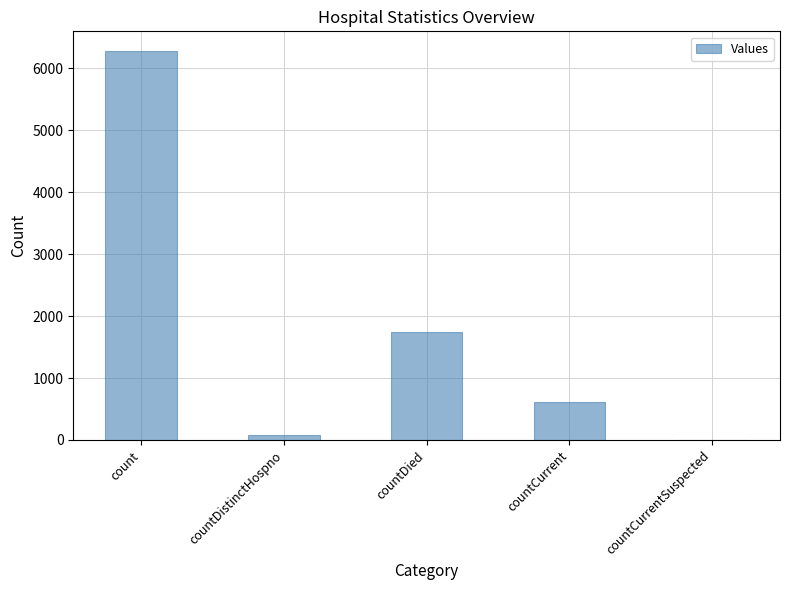

What is the change in value from countDied to countCurrent?

-1130